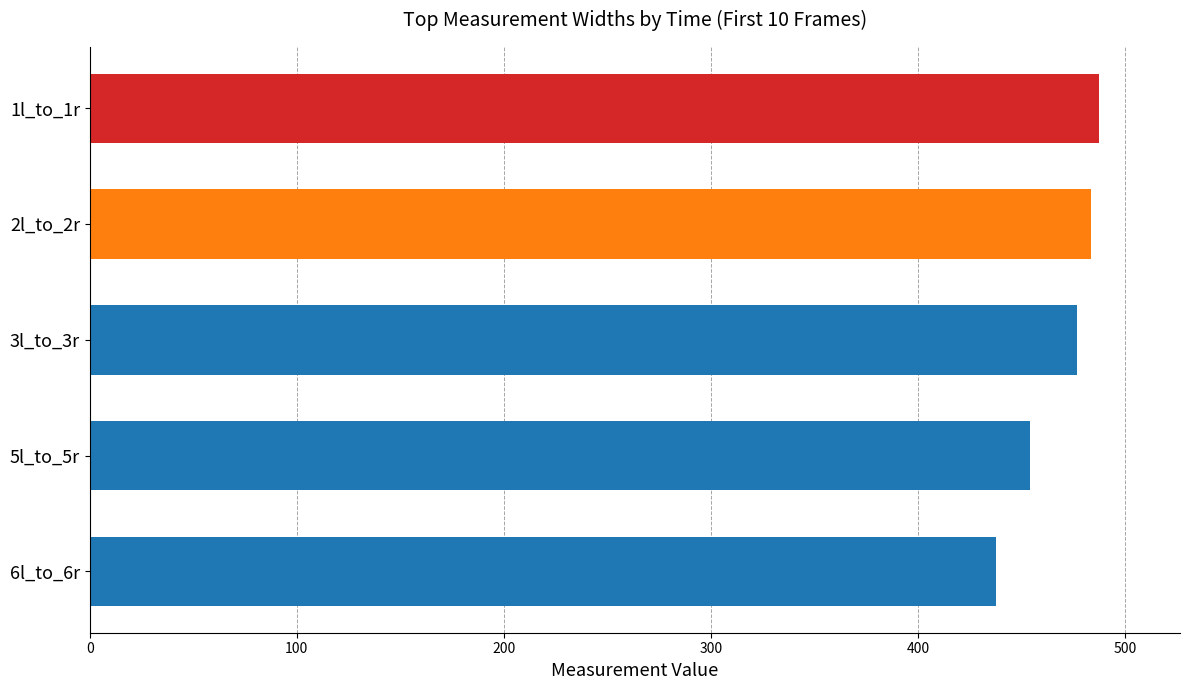

What is the change in value from 5l_to_5r to 6l_to_6r?

-16.3